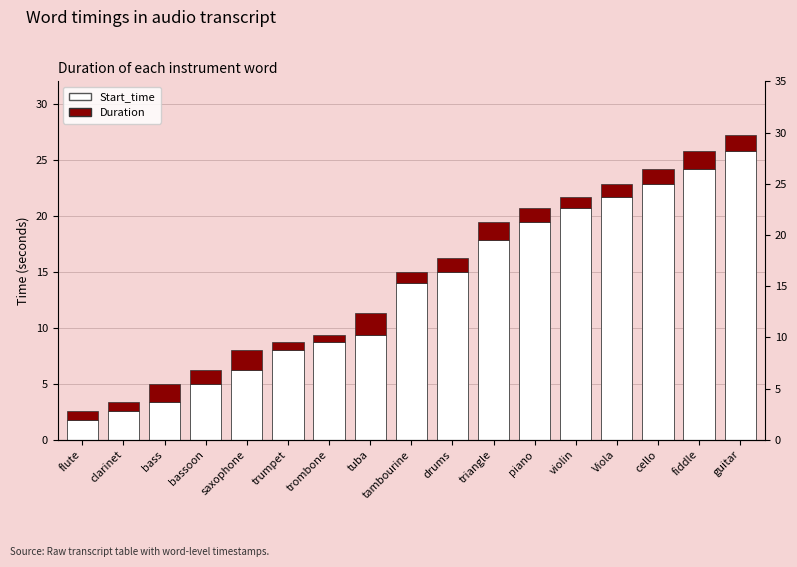

Reading left to right, transcribe all the data shown in this chart.

Start_time: 1.8	2.6	3.4	5.0	6.2	8.0	8.7	9.4	14.0	15.0	17.8	19.4	20.7	21.7	22.8	24.2	25.8
Duration: 0.8	0.8	1.6	1.2	1.8	0.7	0.7	1.9	1.0	1.2	1.6	1.3	1.0	1.1	1.4	1.6	1.4